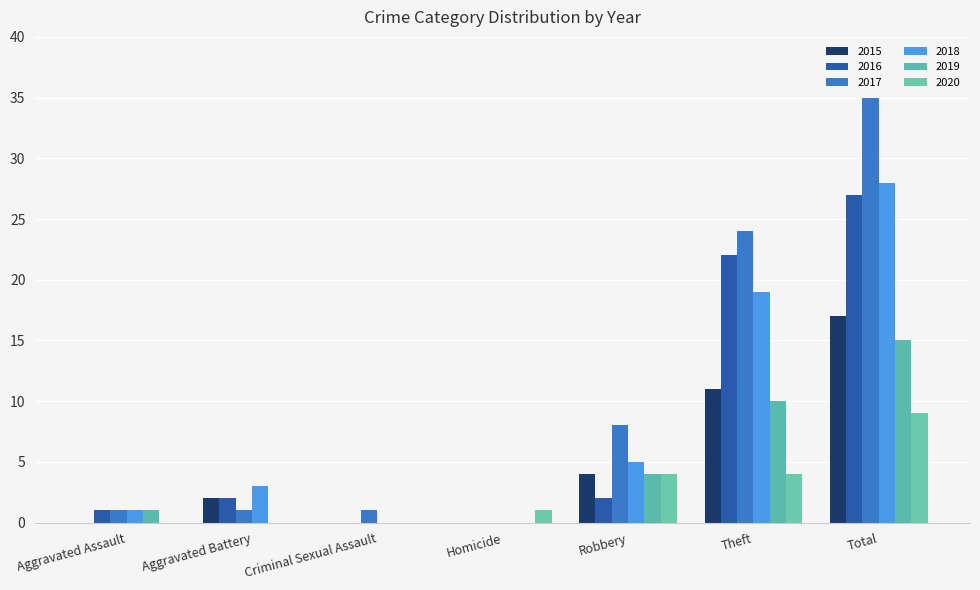

At which label does 2019 reach its peak?

Total